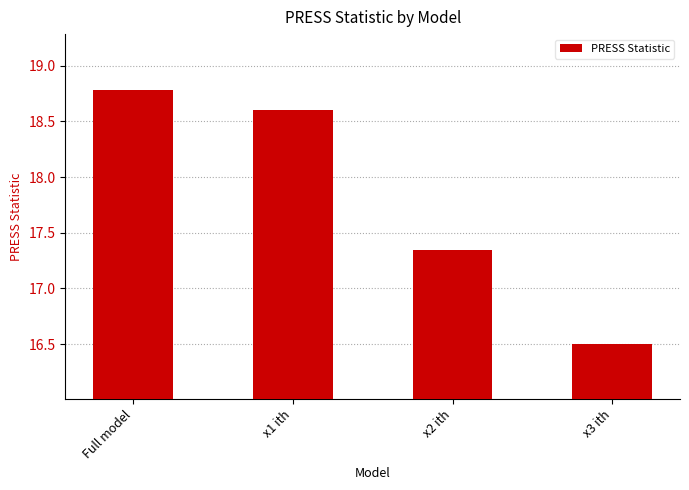

How many values are below 18?

2